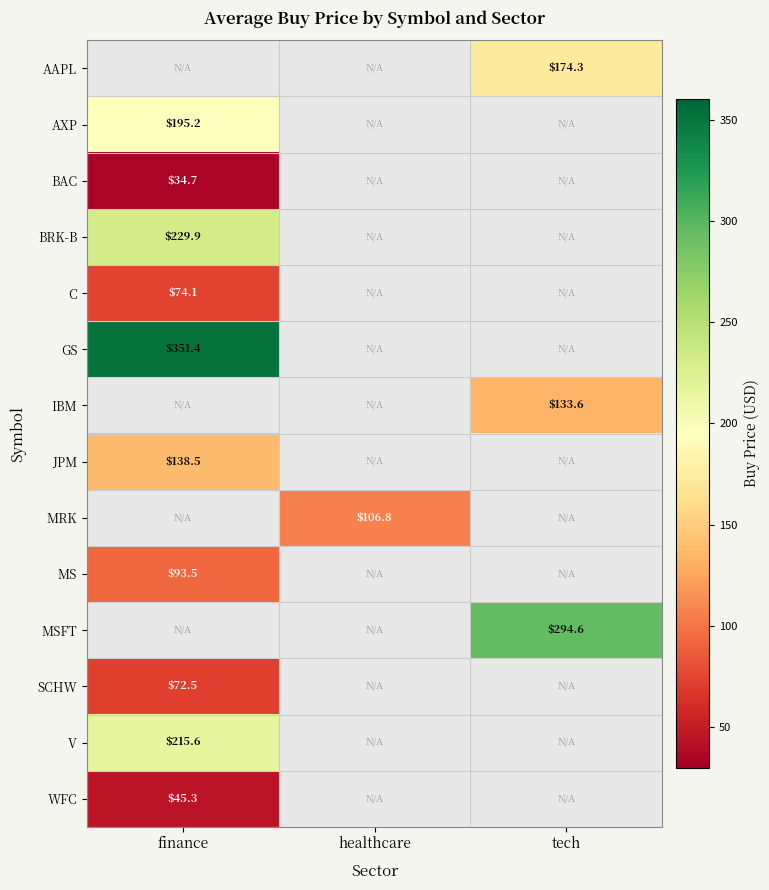

The MSFT series shows 529.6 at tech. True or false?

False